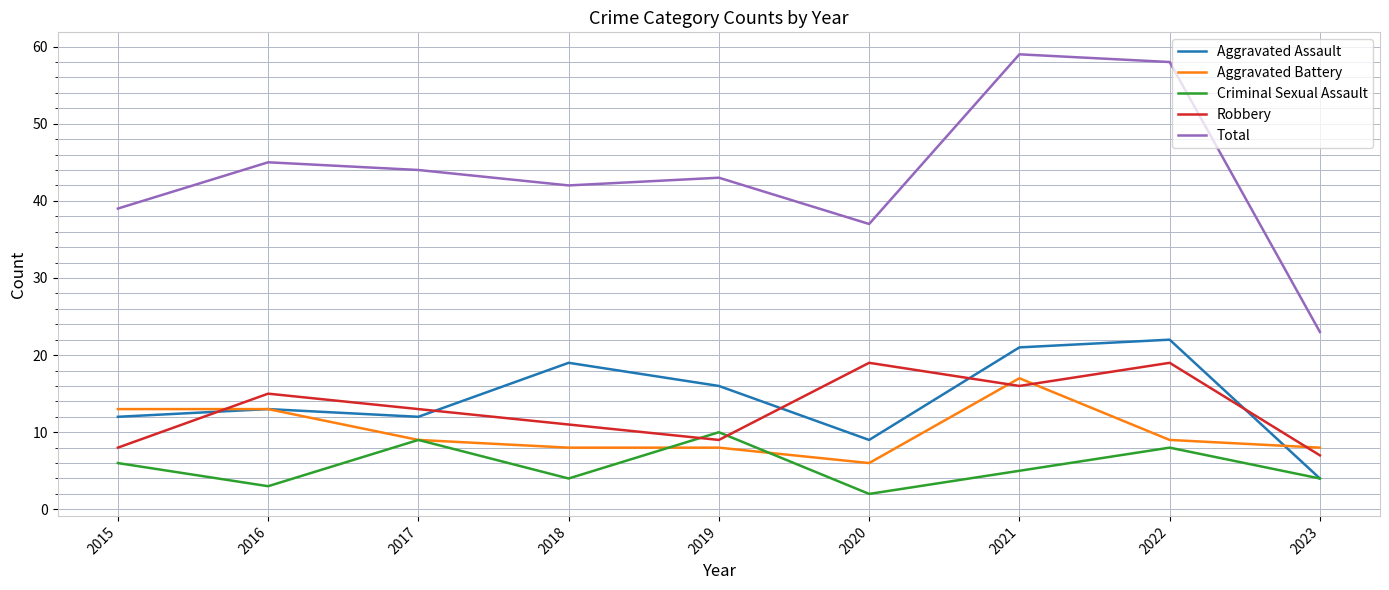

What is the average value of the Aggravated Battery series?

10